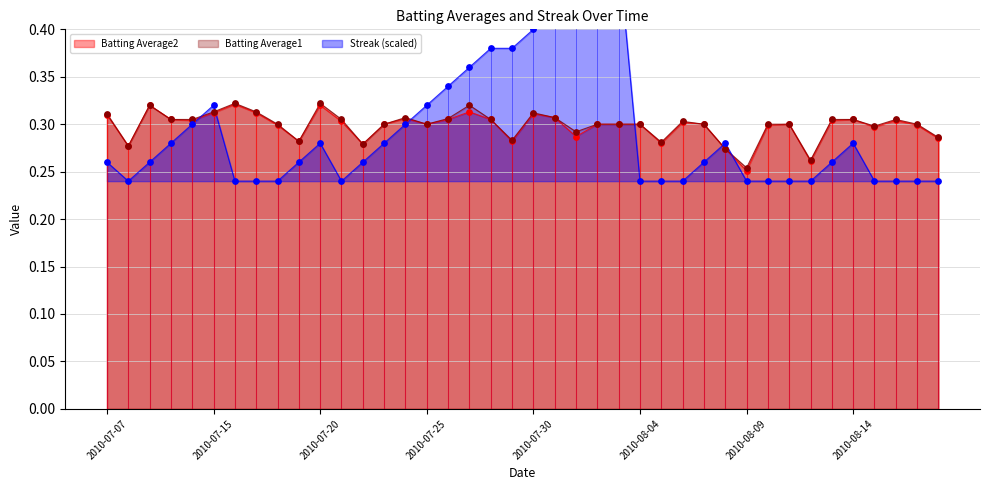

What are all the series names shown in the legend?

Batting Average1, Batting Average2, Streak